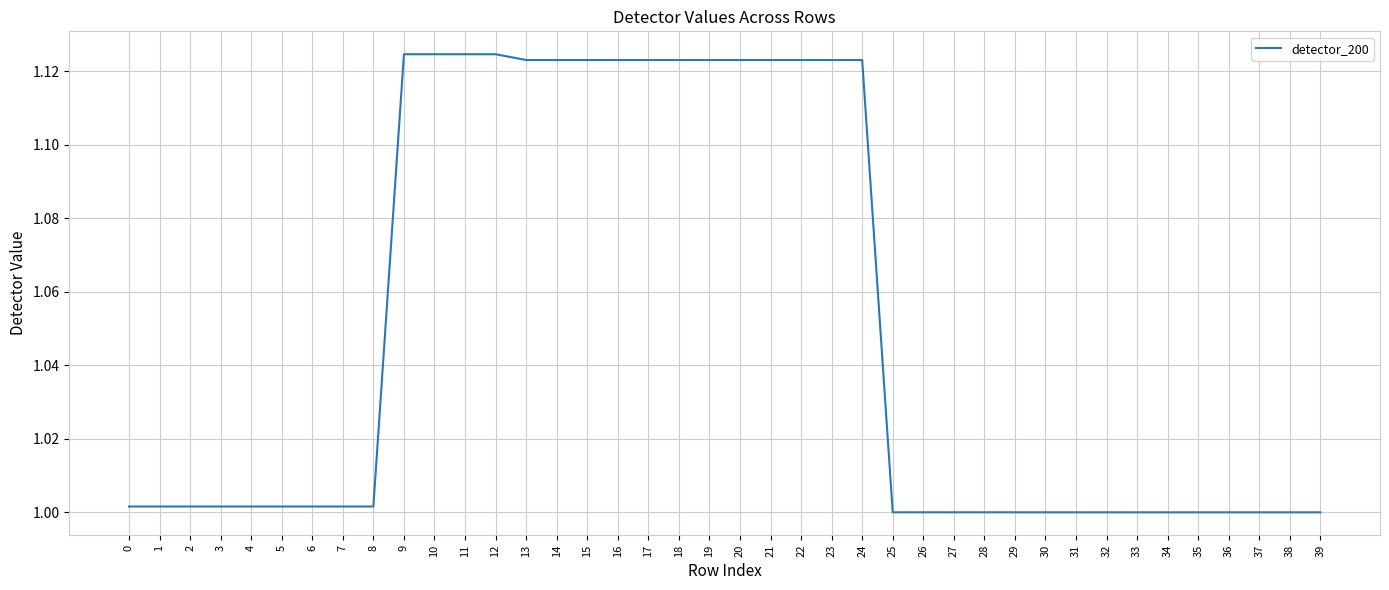

True or false: the data shows 1.5 at 6.

False